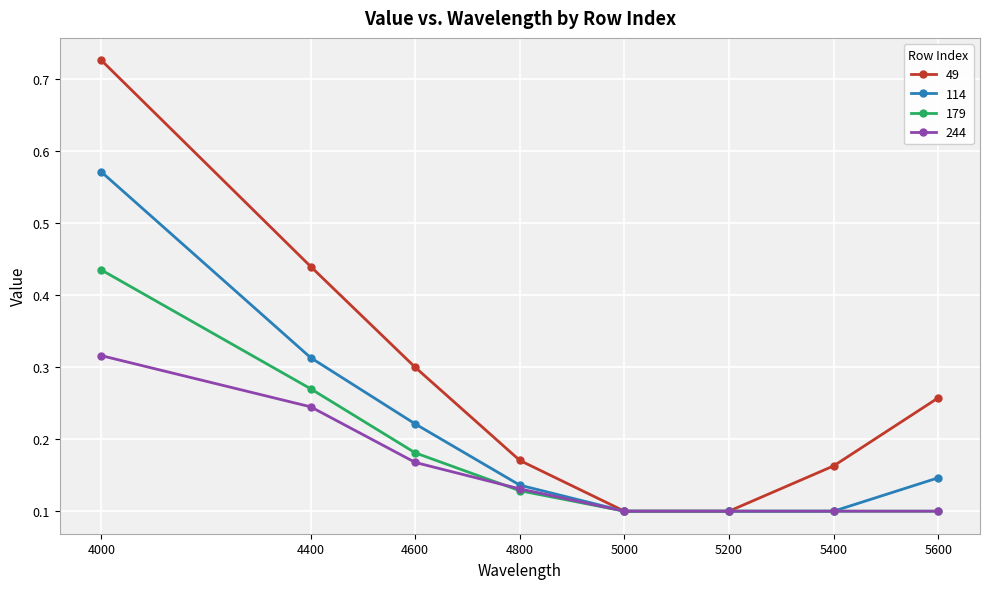

At which label does 244 reach its peak?

4000